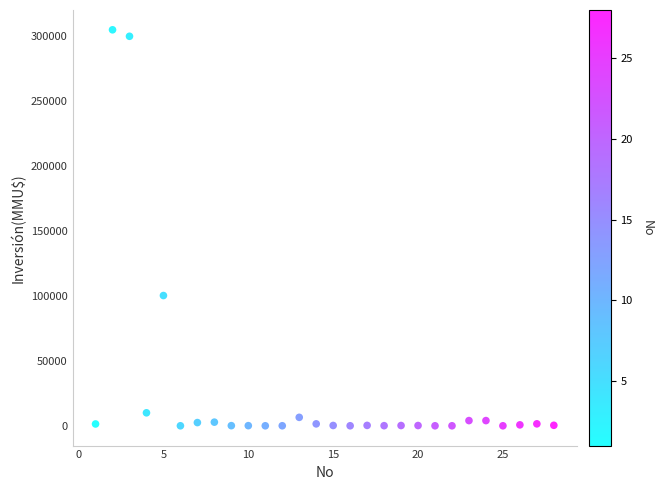

What is the range of X values (max minus min)?

27